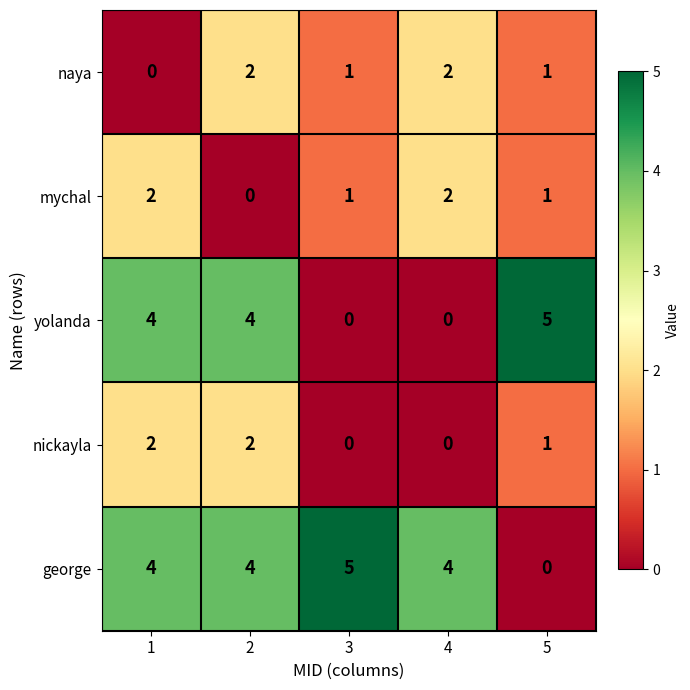

Which series changed the most between 1 and 4?

yolanda